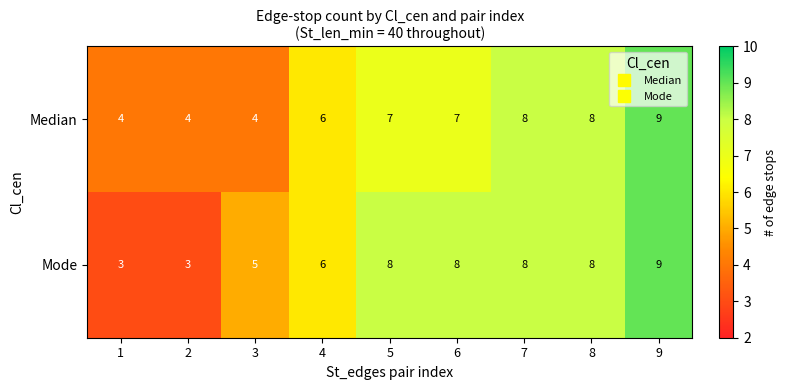

List the series in order of their overall mean, lowest first.

Median, Mode